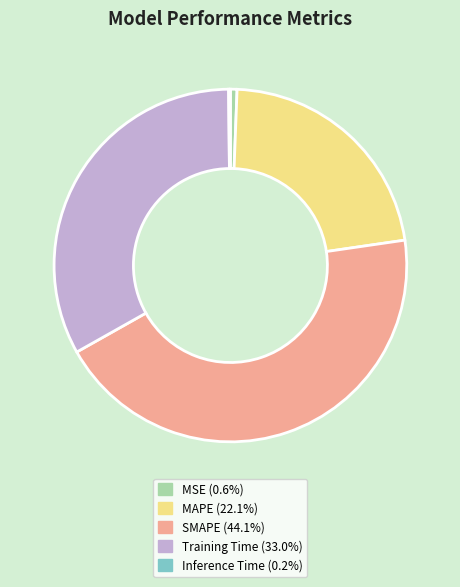

Which slice is the largest?

SMAPE